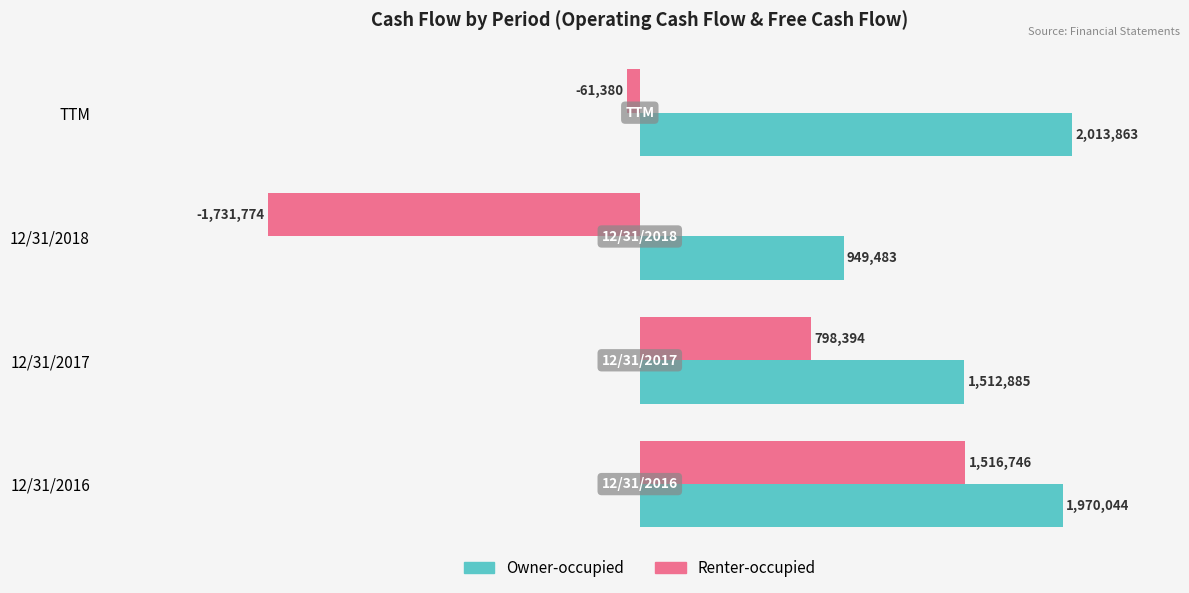

What is the sum of all Renter-occupied values?

521986